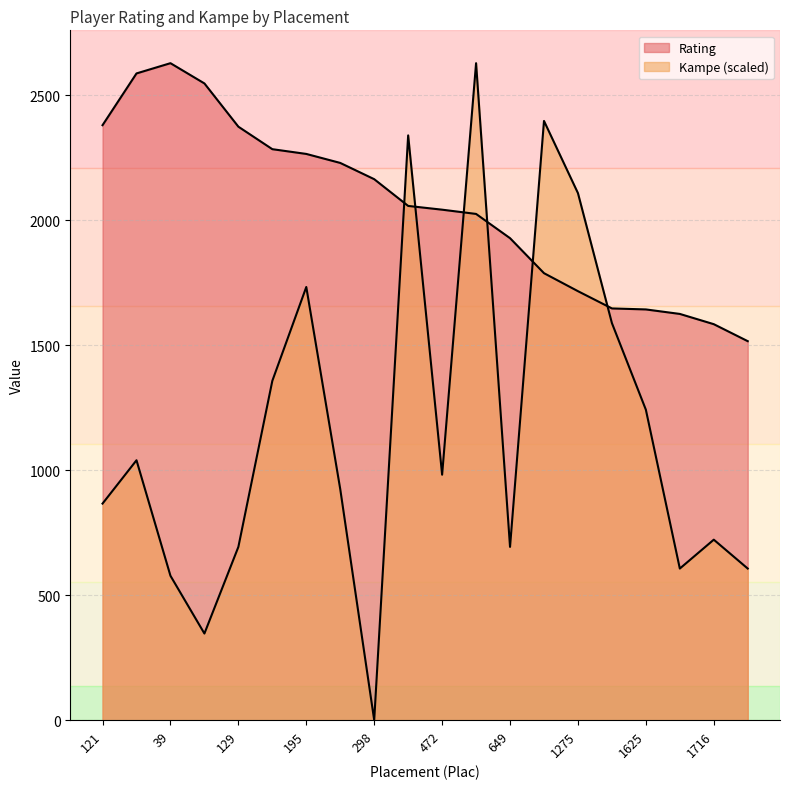

How many times do Kampe and Rating cross each other?

6